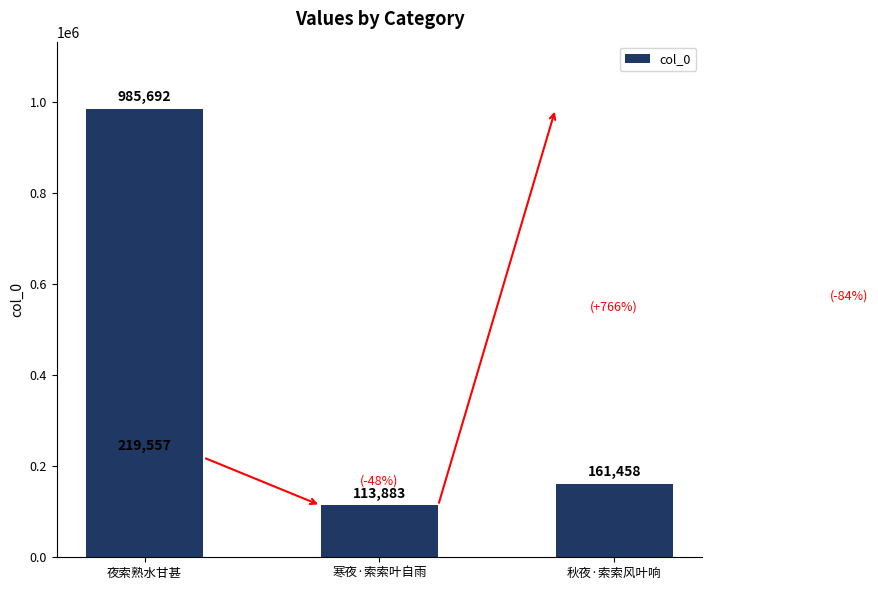

What is the maximum value shown in the chart?

985692